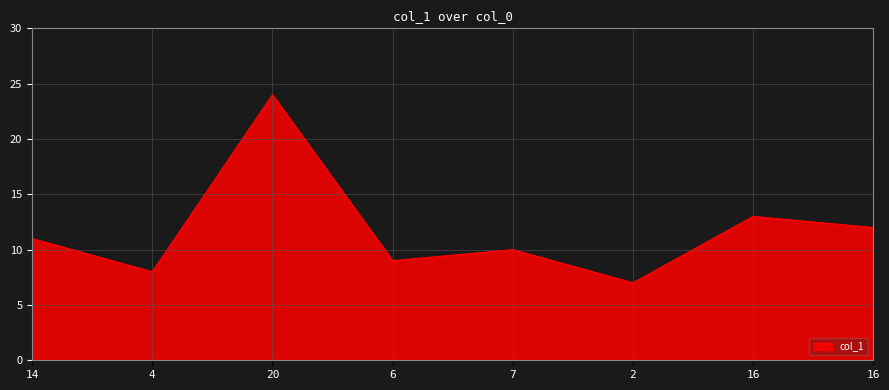

Does the chart have visible grid lines?

Yes